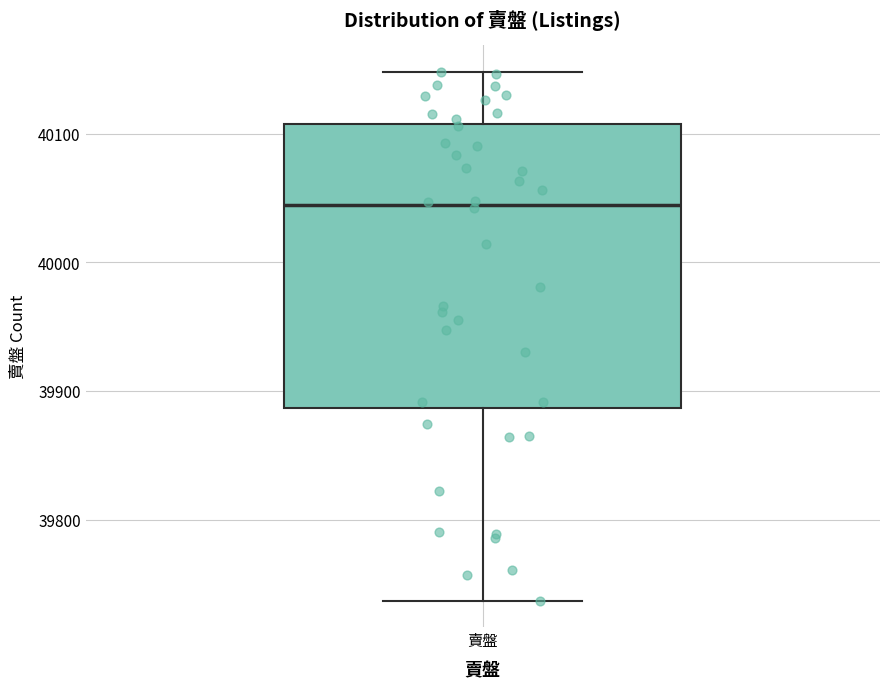

Where is the upper edge of the box for 賣盤 on the y-axis? The values are not printed on the chart, so give them approximately, as read against the axis.

40110